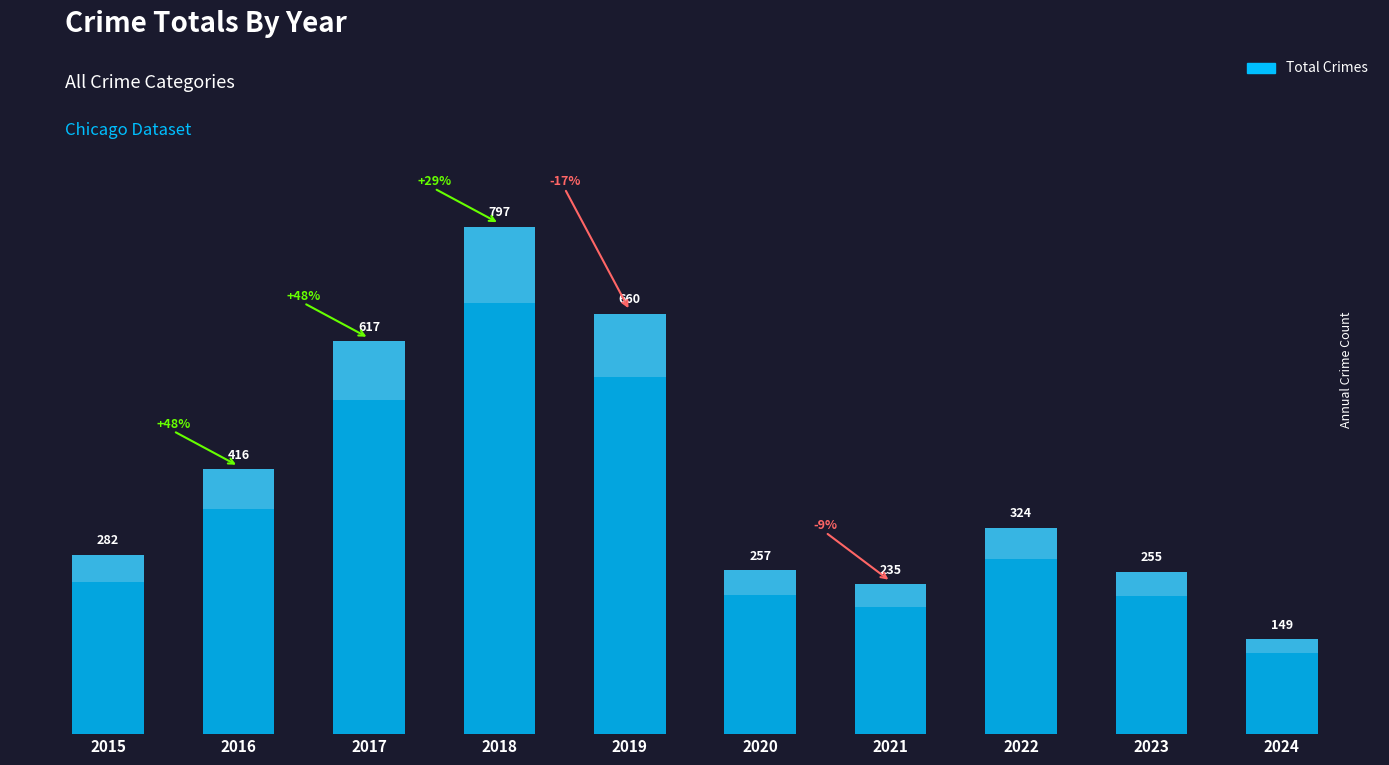

Approximately how many times larger is the value at 2020 compared to 2024?

1.7